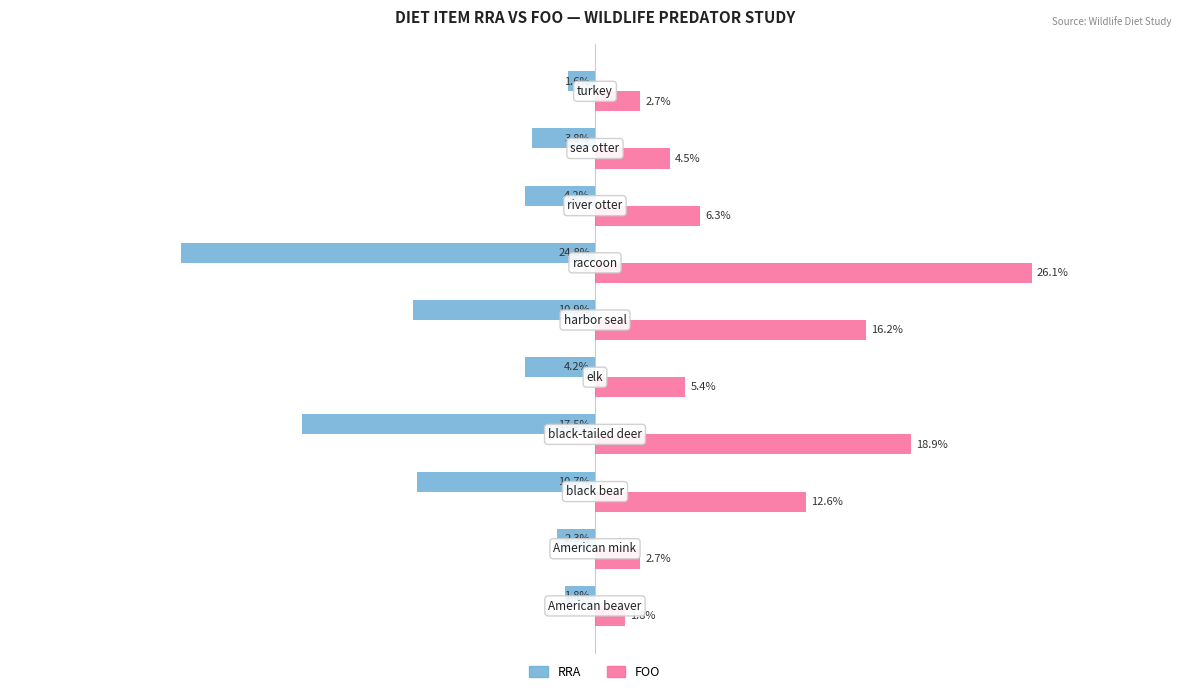

List the series in order of their overall mean, highest first.

FOO, RRA